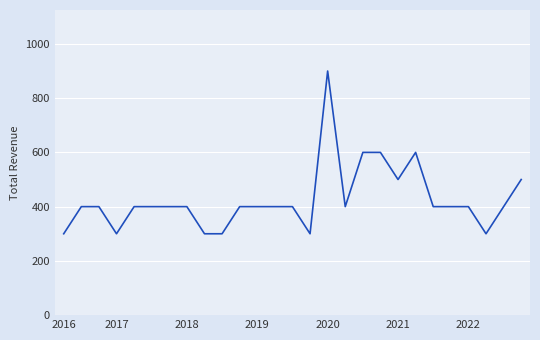

What is the difference between the maximum and minimum values?

600